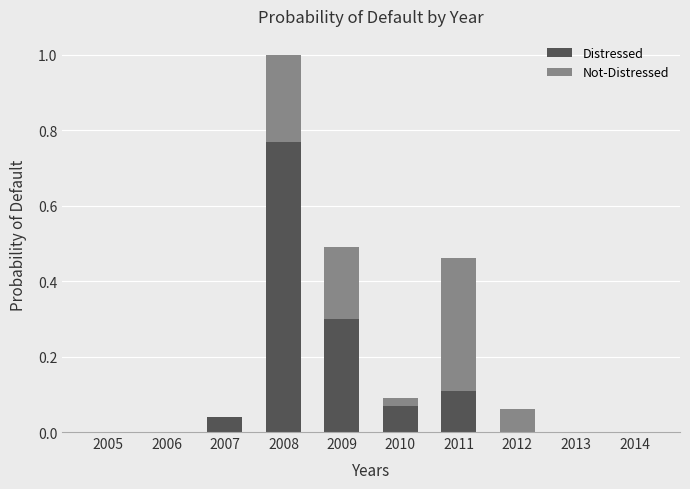

What is the sum of all Distressed values?

1.3